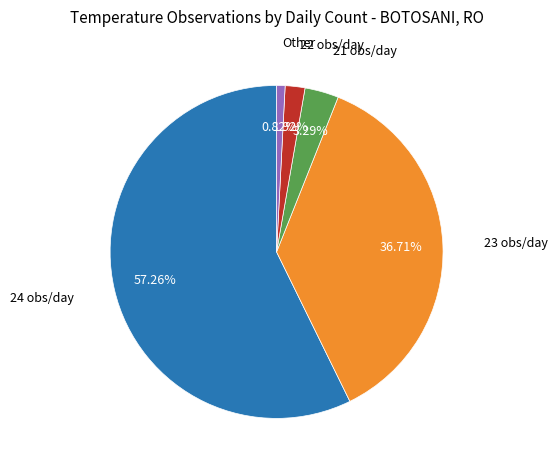

Approximately how many times larger is the value at 24 obs/day compared to 23 obs/day?

1.6